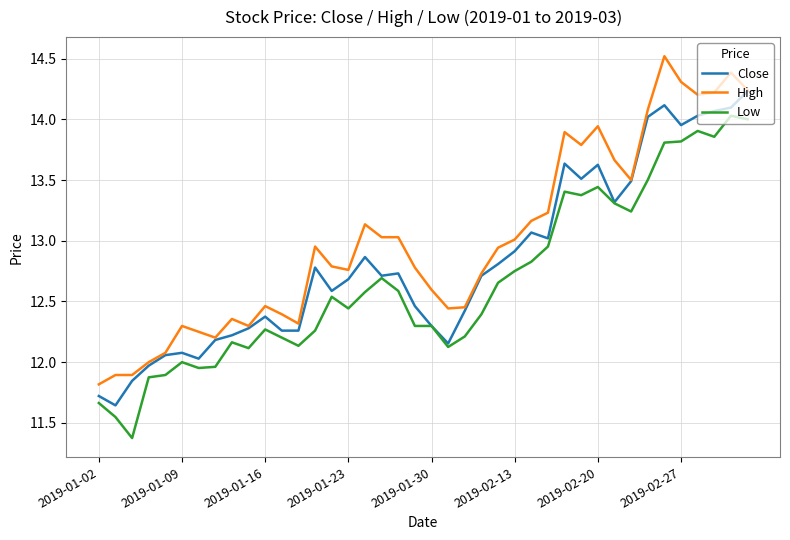

What is the maximum value shown in the chart?

14.5